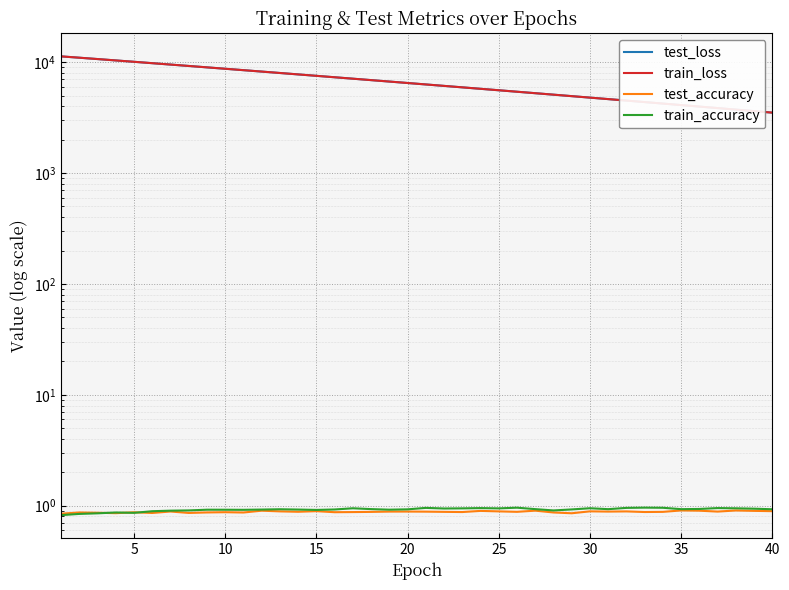

Reading right to left, what are all the values shown in this chart?

test_loss: 3510.3	3622.9	3738.8	3858.0	3980.8	4107.0	4236.8	4370.4	4507.8	4649.5	4794.8	4944.4	5098.6	5256.6	5419.0	5586.4	5758.4	5935.3	6117.2	6304.1	6496.4	6693.8	6896.5	7105.0	7319.2	7539.3	7765.3	7997.2	8235.4	8480.4	8731.7	8989.5	9254.5	9526.0	9804.4	10090.8	10381.4	10680.4	10984.8	11291.8
train_loss: 3510.0	3622.6	3738.4	3857.6	3980.4	4106.6	4236.4	4370.0	4507.4	4649.0	4794.3	4943.9	5098.0	5256.0	5418.5	5585.9	5757.9	5934.8	6116.6	6303.3	6495.7	6693.2	6895.9	7104.2	7318.5	7538.7	7764.6	7996.6	8234.8	8479.7	8730.9	8988.7	9253.6	9525.2	9803.5	10090.5	10380.5	10680.0	10984.8	11291.6
test_accuracy: 0.9	0.9	0.9	0.9	0.9	0.9	0.9	0.9	0.9	0.9	0.9	0.9	0.9	0.9	0.9	0.9	0.9	0.9	0.9	0.9	0.9	0.9	0.9	0.9	0.9	0.9	0.9	0.9	0.9	0.9	0.9	0.9	0.9	0.9	0.9	0.9	0.9	0.9	0.9	0.8
train_accuracy: 0.9	0.9	0.9	1.0	0.9	0.9	1.0	1.0	1.0	0.9	0.9	0.9	0.9	0.9	1.0	0.9	1.0	0.9	0.9	1.0	0.9	0.9	0.9	0.9	0.9	0.9	0.9	0.9	0.9	0.9	0.9	0.9	0.9	0.9	0.9	0.9	0.9	0.9	0.8	0.8